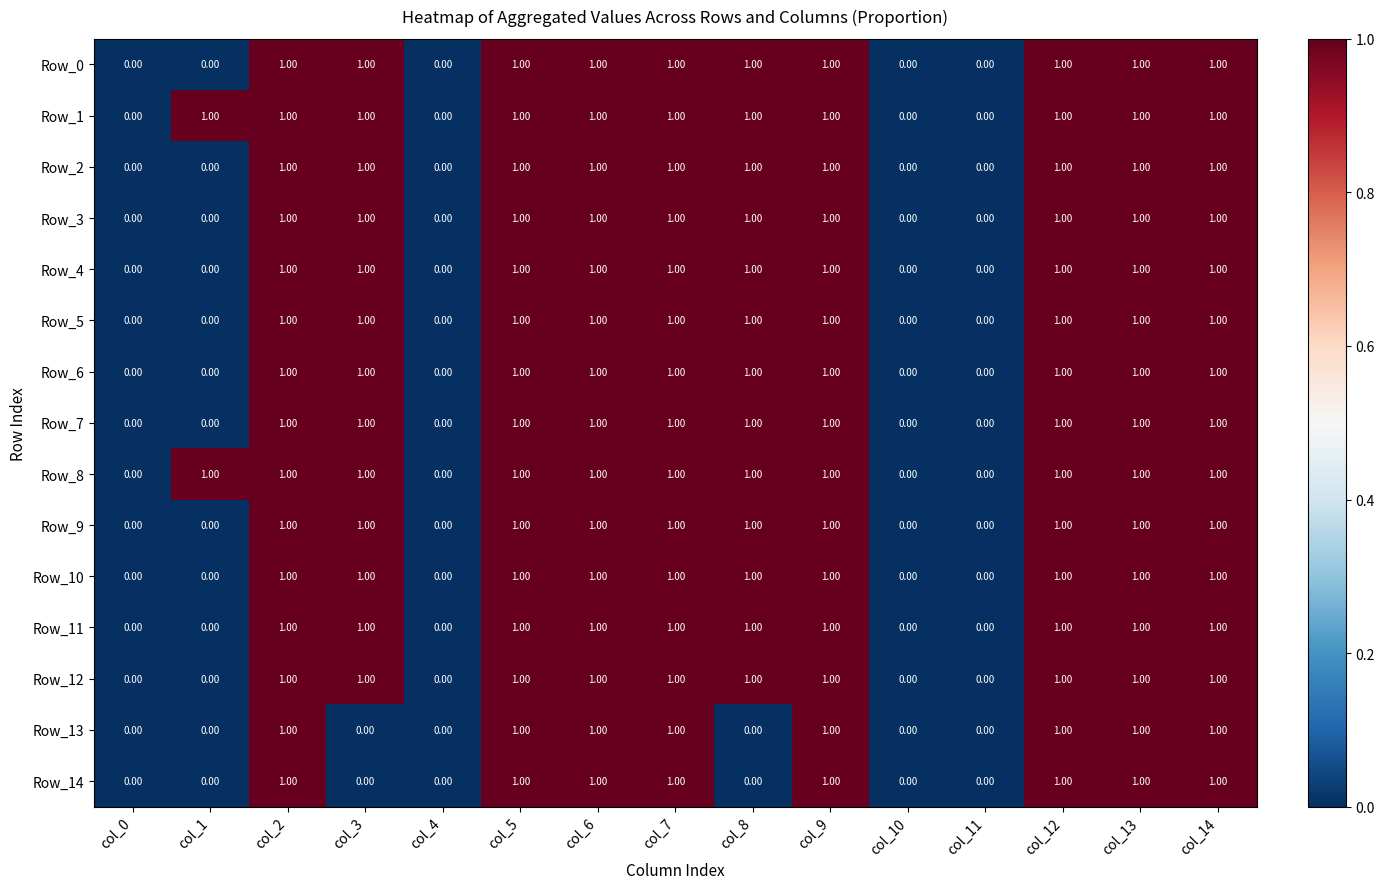

Is the value of Row_14 at col_7 greater than the value of Row_11 at col_1?

Yes